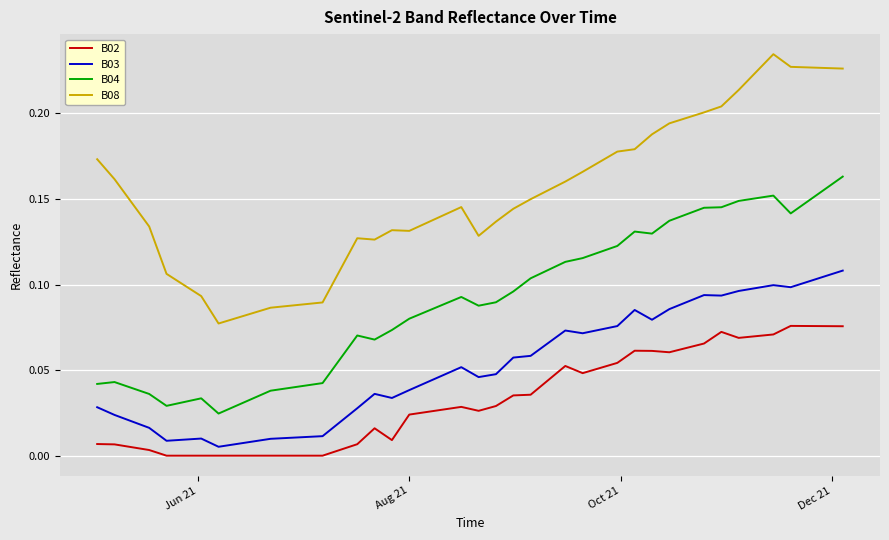

Which series has the largest range (max minus min)?

B08